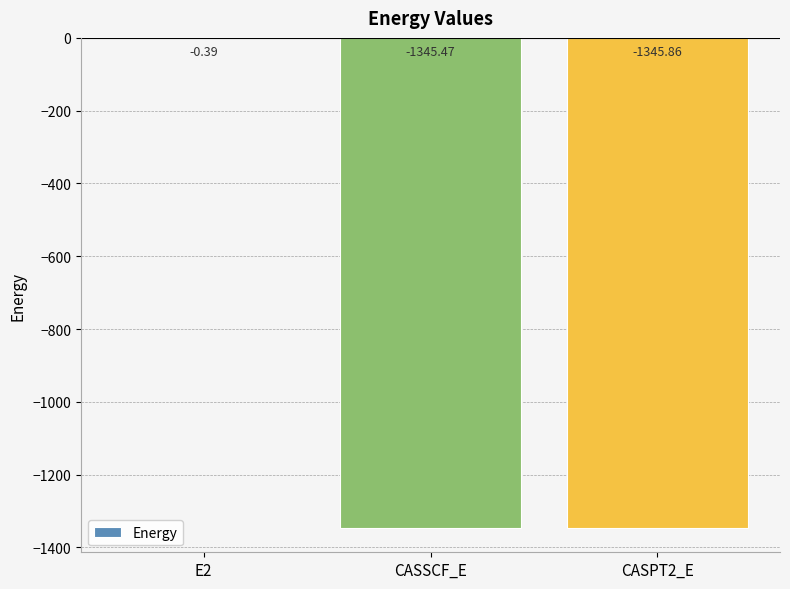

Are the bars horizontal?

No